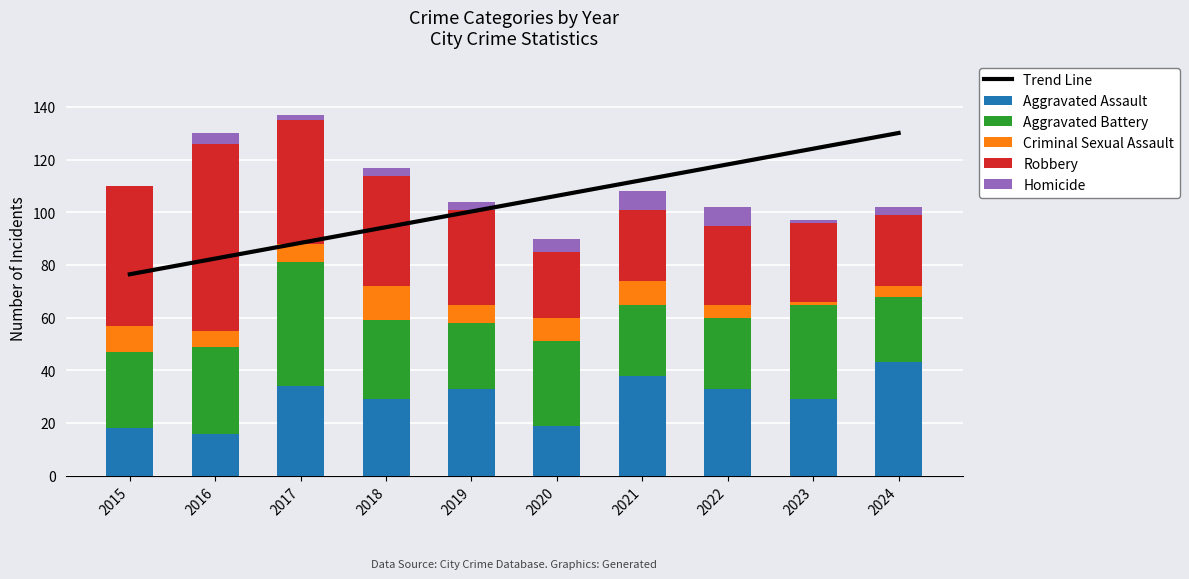

How many categories are shown in the chart?

10